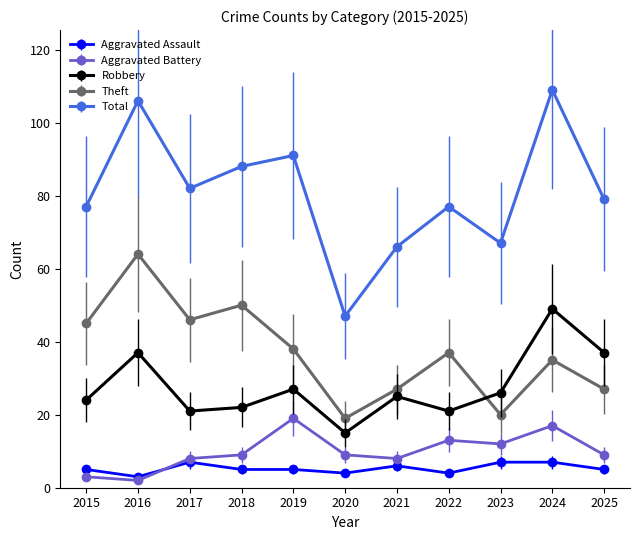

True or false: Robbery and Total intersect in this chart.

False